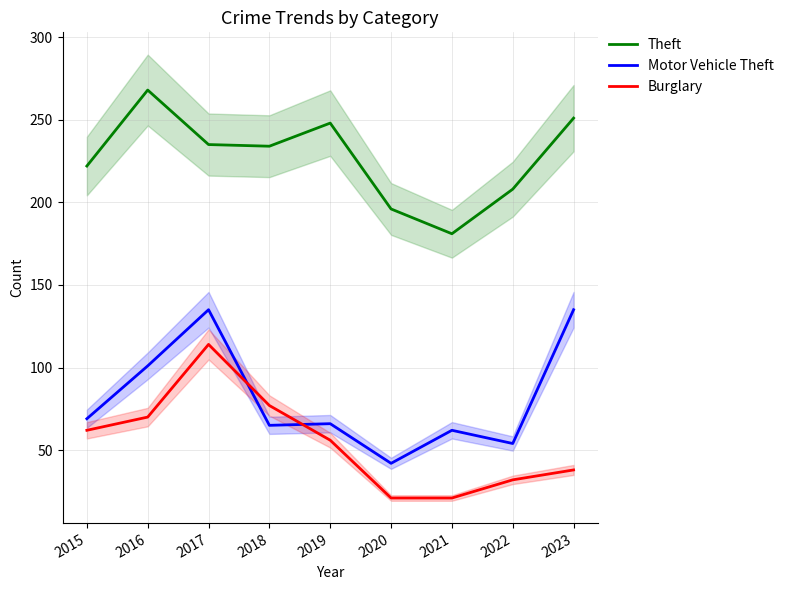

Between 2015 and 2018, which is larger?

2018